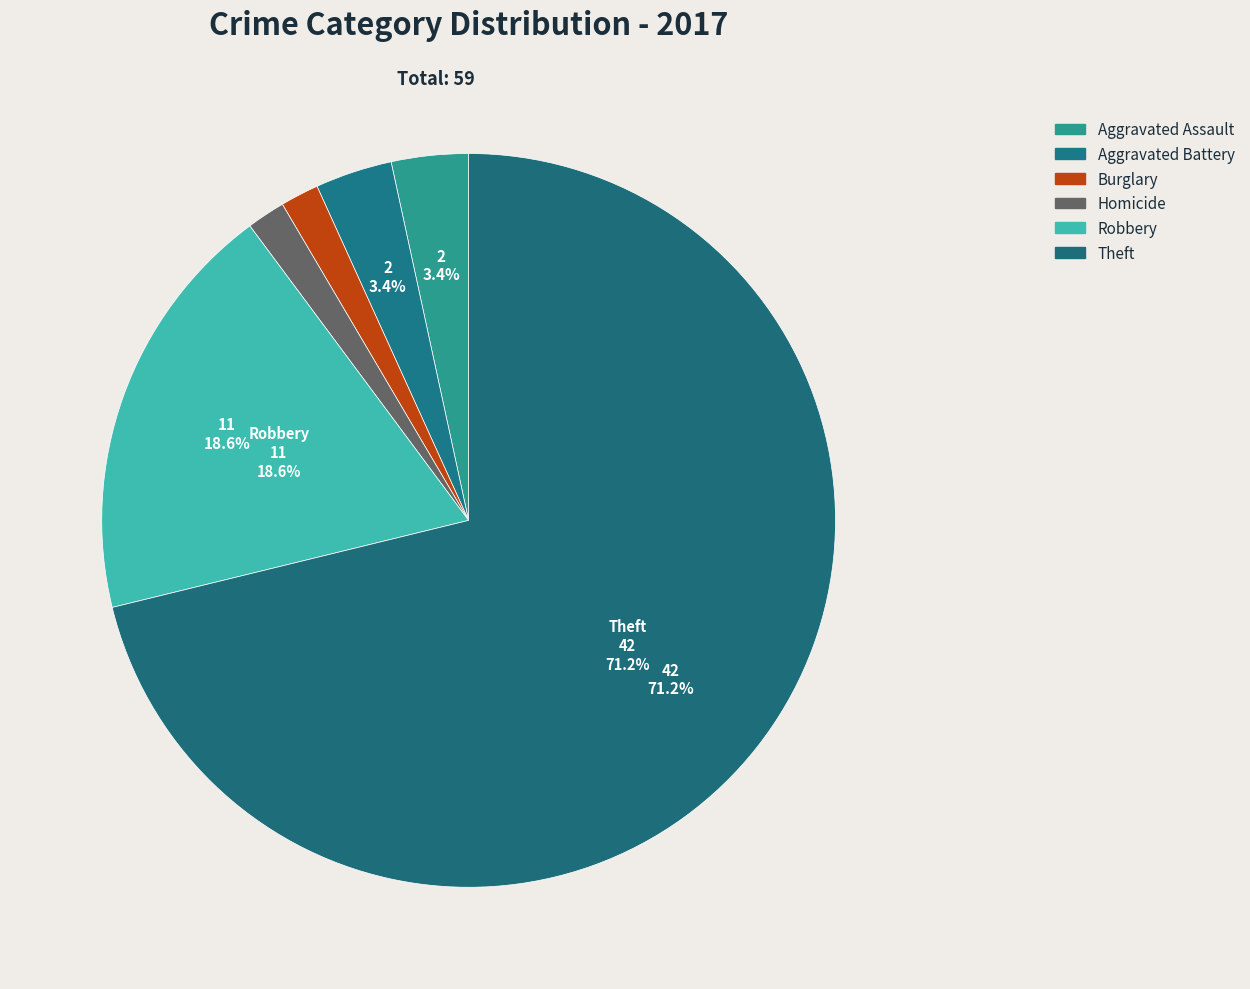

How many slices are in this pie chart?

6